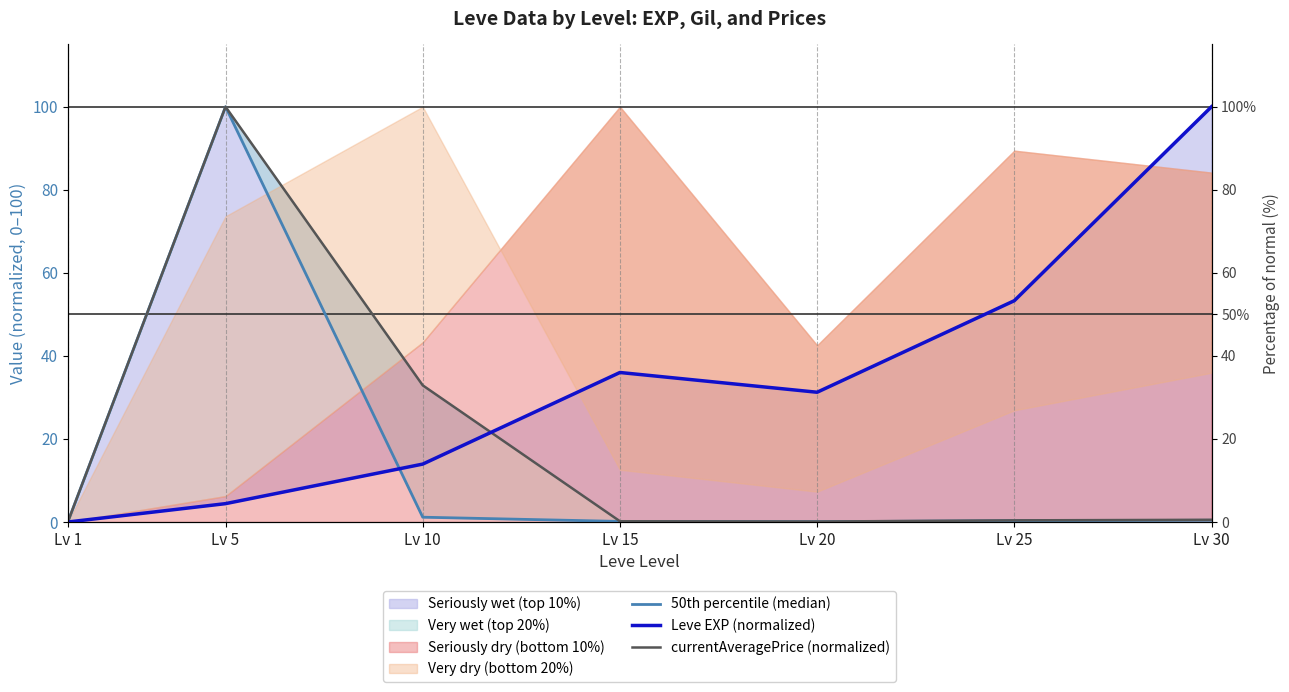

After their last crossing, which series has the higher values: currentAveragePrice (normalized) or Leve EXP (normalized)?

Leve EXP (normalized)